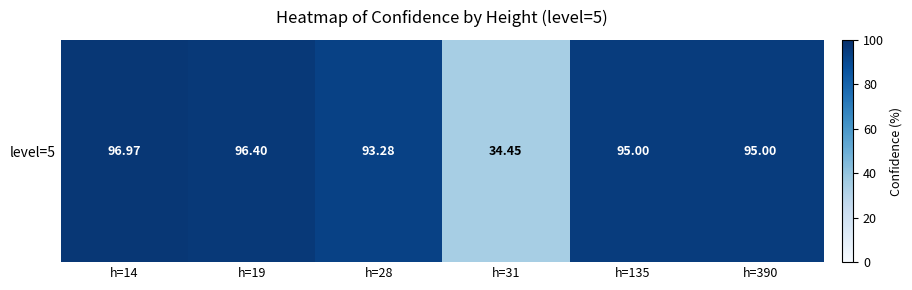

How many data points are less than 95?

2